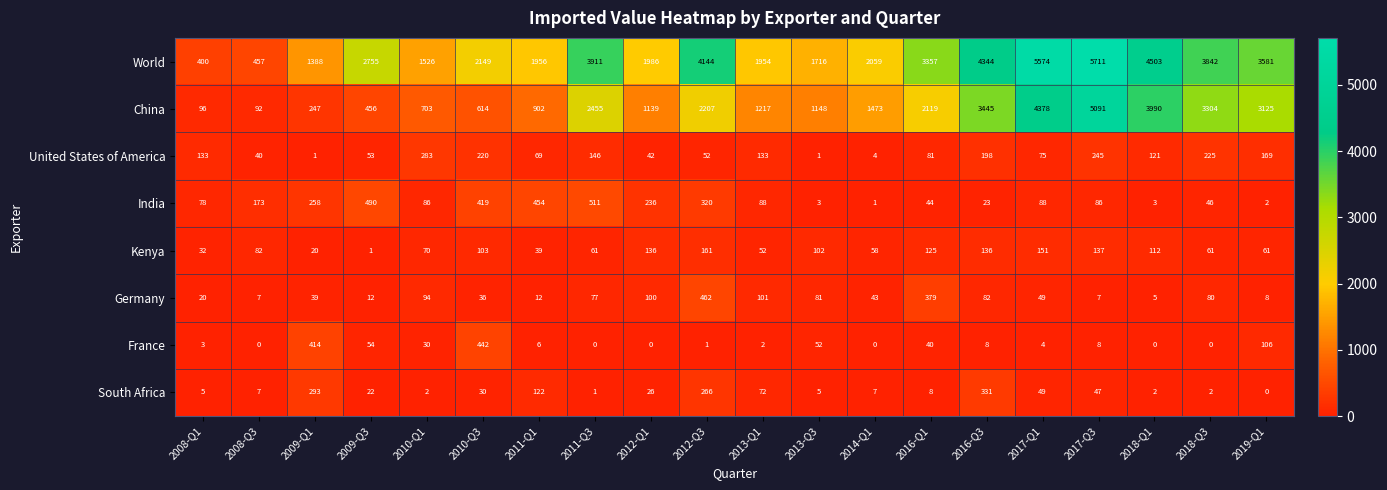

What is the maximum value shown in the chart?

5711